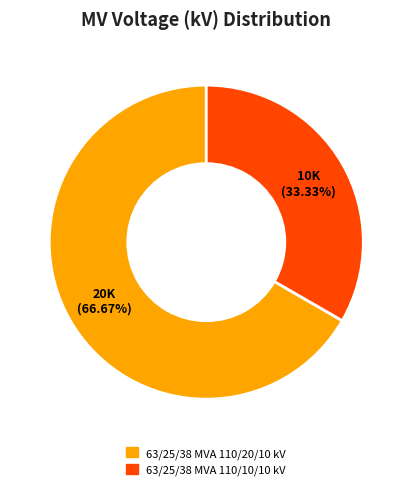

To the nearest percent, what percentage of the pie is 63/25/38 MVA 110/20/10 kV?

67%